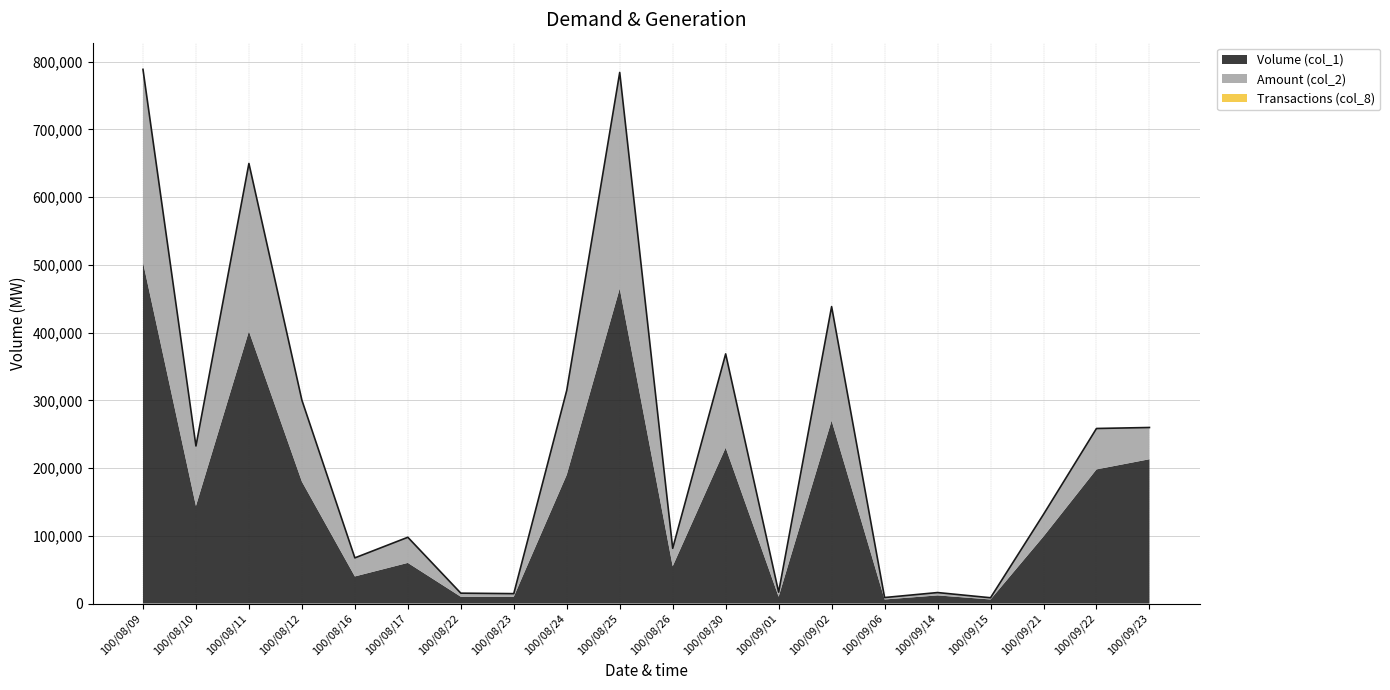

Which category has the highest value in the Volume (col_1) series?

100/08/09